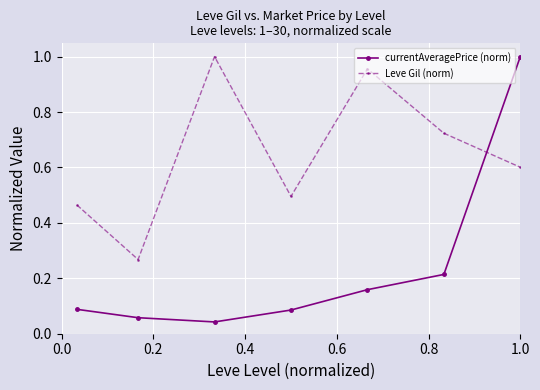

At how many categories does at least one series exceed 0?

7